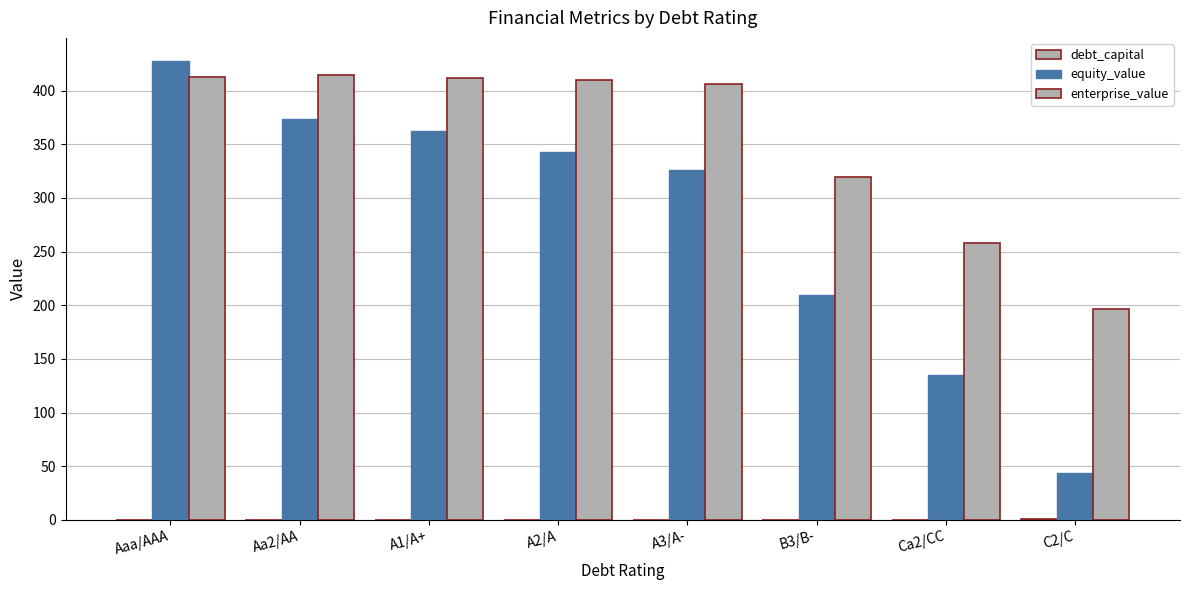

List the series in order of their overall mean, lowest first.

debt_capital, equity_value, enterprise_value